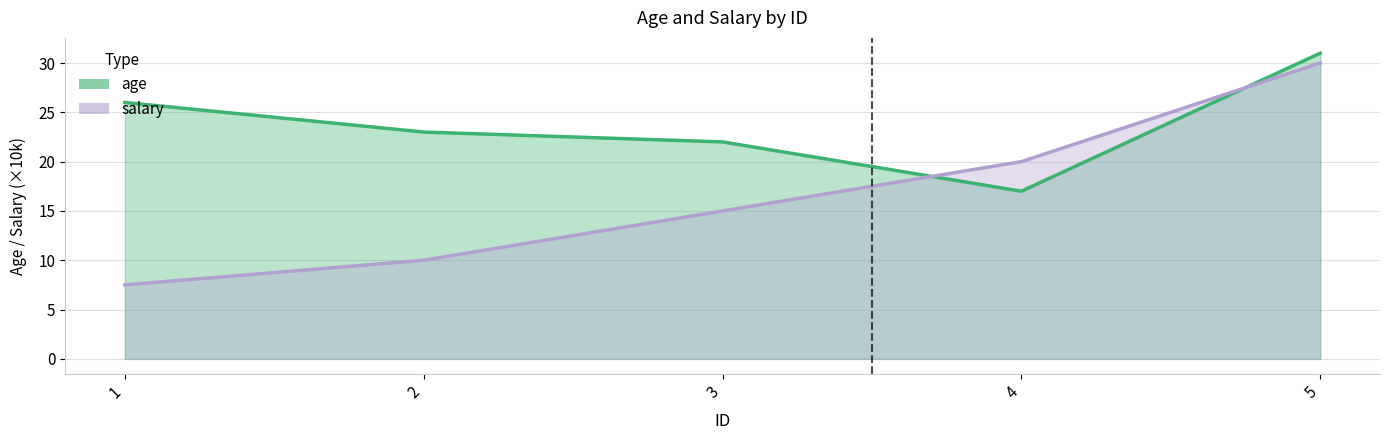

Rank the categories by salary value from lowest to highest.

1, 2, 3, 4, 5